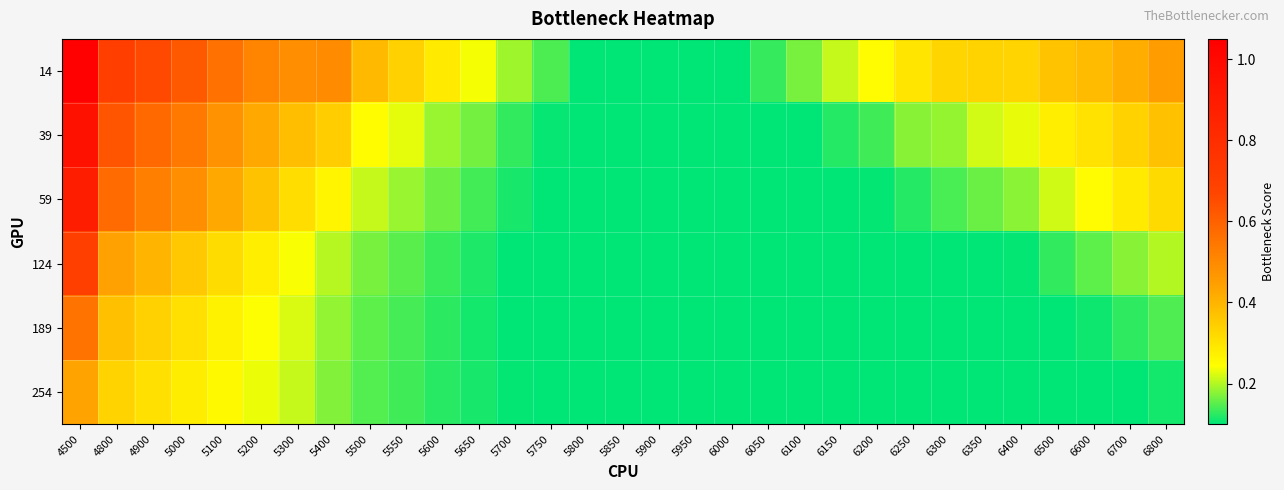

Count the number of categories in the chart.

31